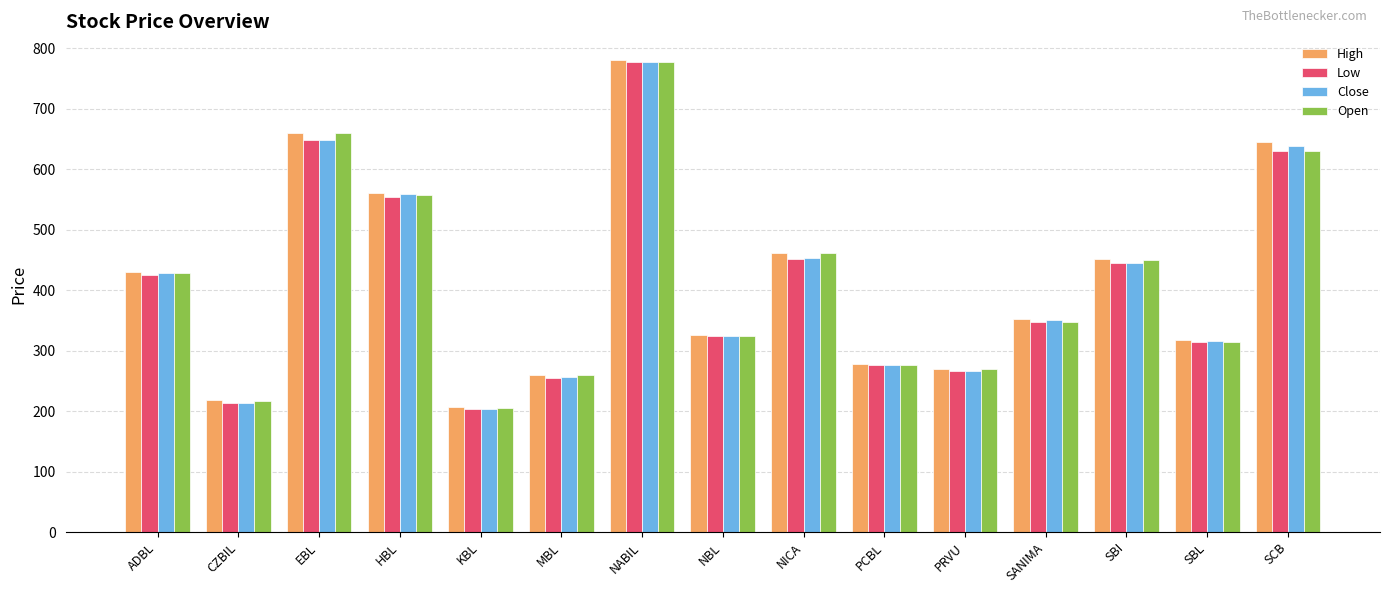

Are the bars grouped side by side (vs. stacked)?

Yes